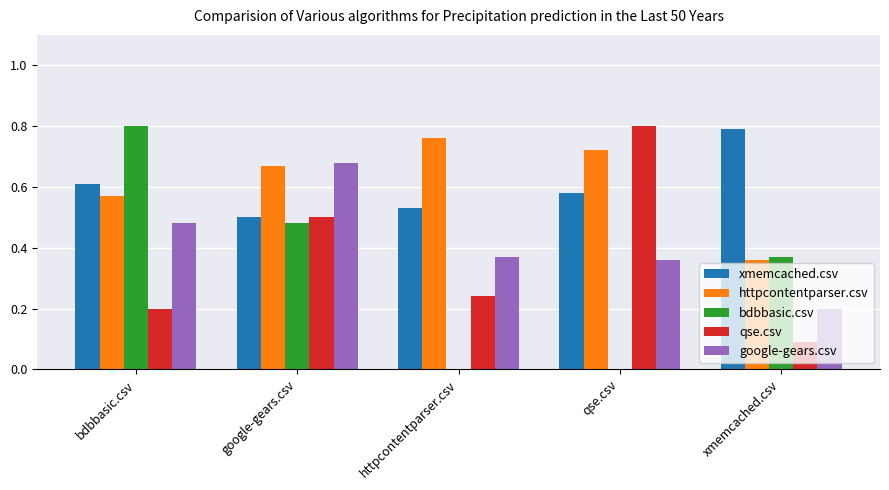

What is the sum of all google-gears.csv values?

2.1